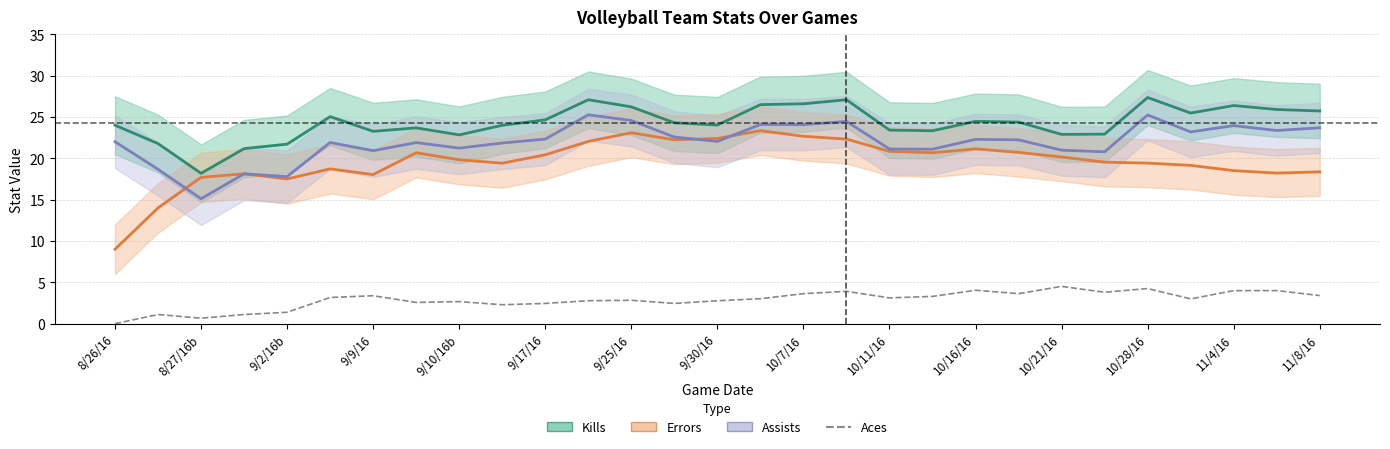

Which series has the largest total across all categories?

Kills